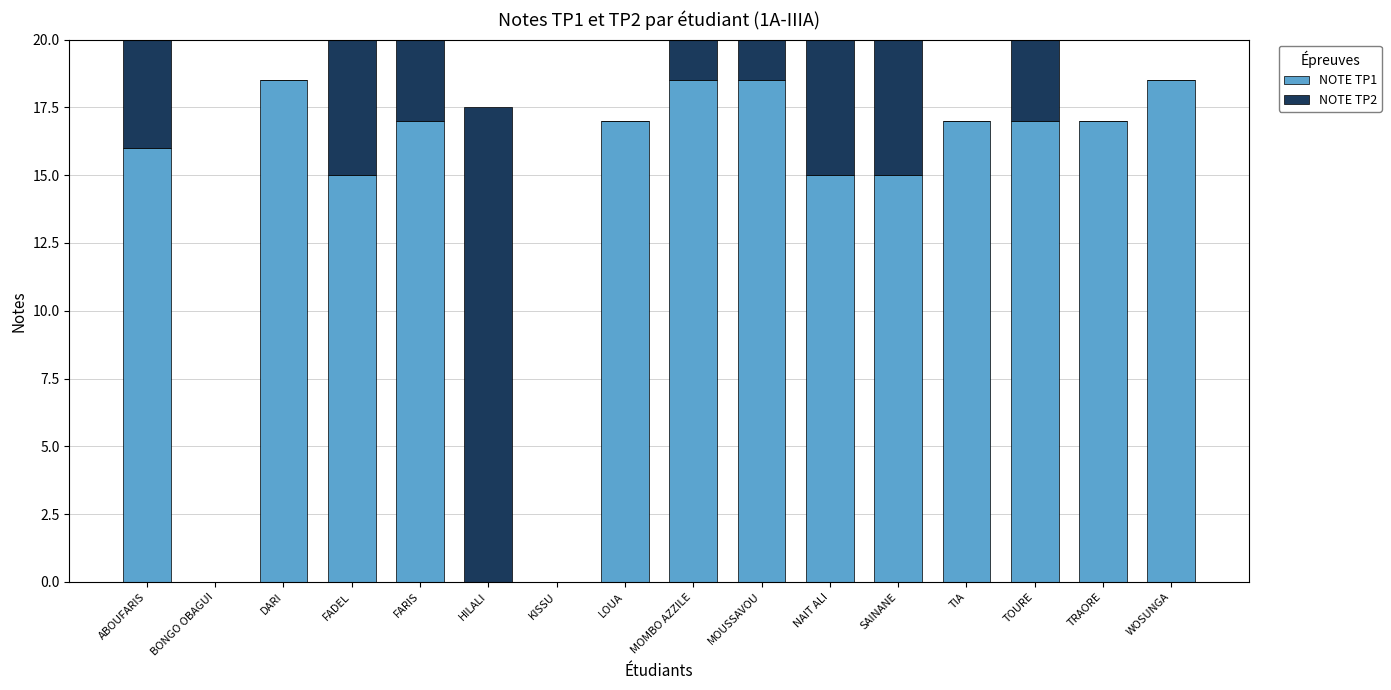

Between DARI and MOMBO AZZILE, which series saw the biggest shift?

NOTE TP2